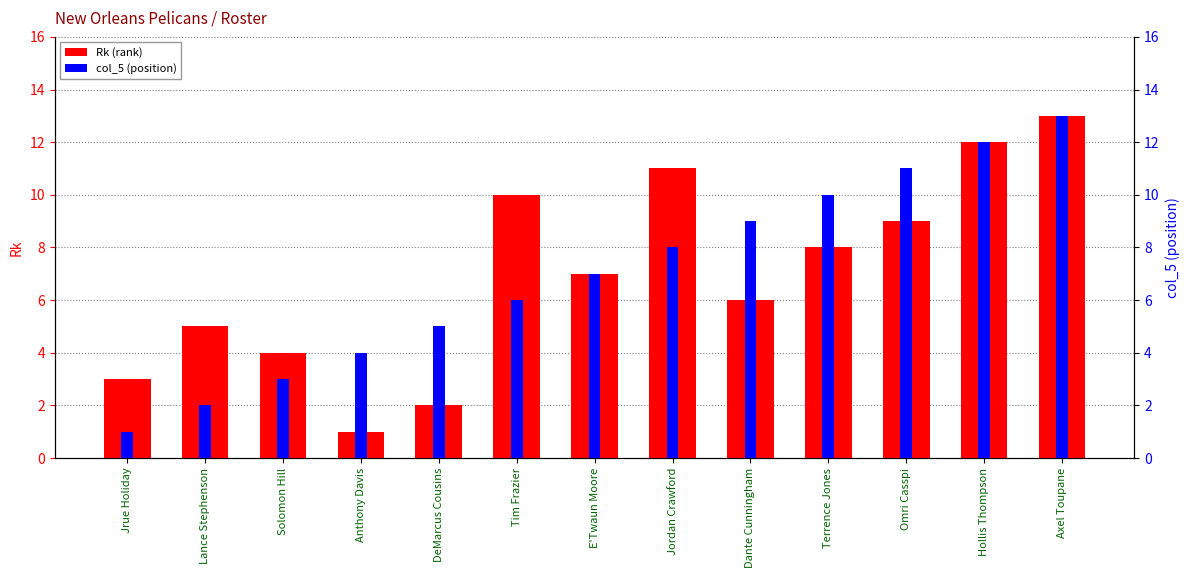

Which category has the highest value in the col_5 (position) series?

Axel Toupane